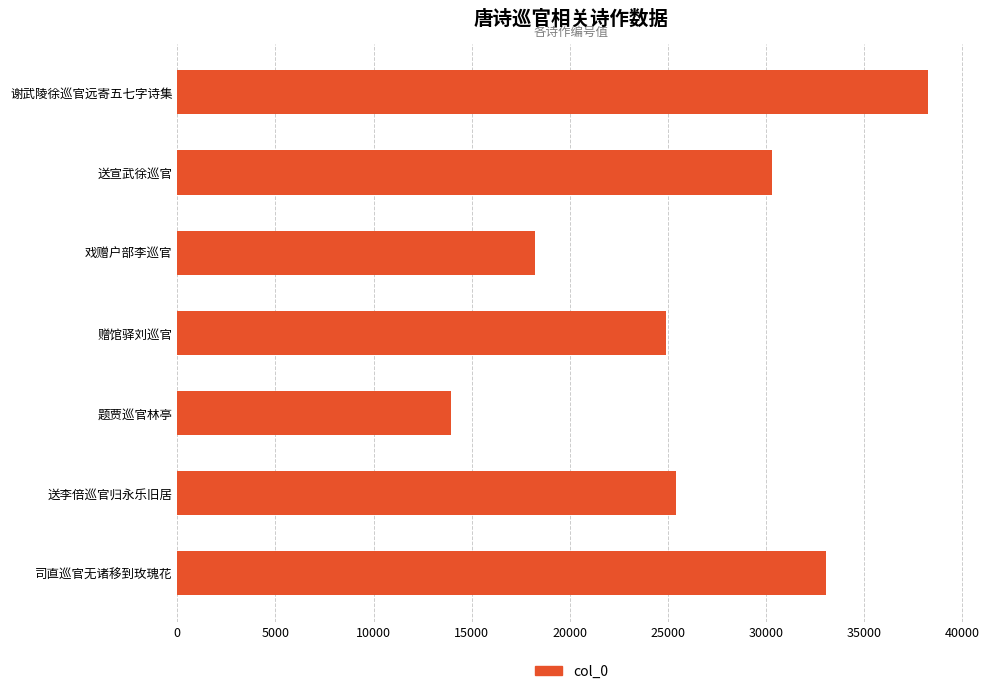

What is the label of the 5th bar from the bottom?

戏赠户部李巡官